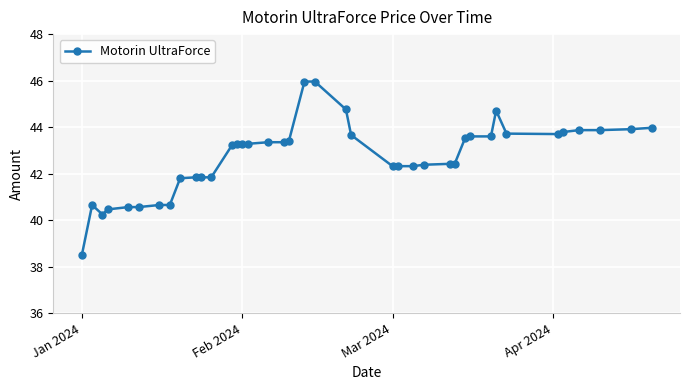

What is the difference between the second highest and minimum values?

7.5